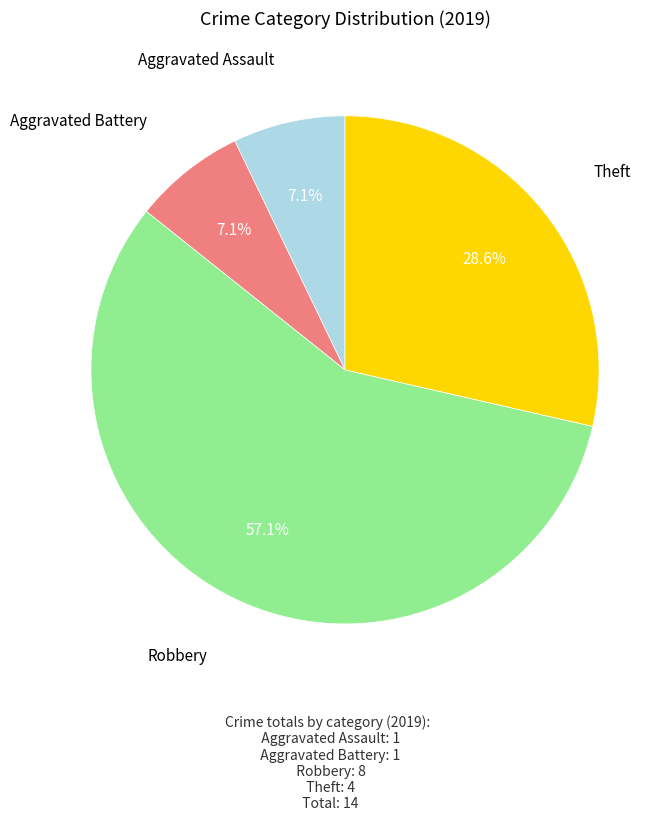

Is there any slice that represents more than half of the pie?

Yes